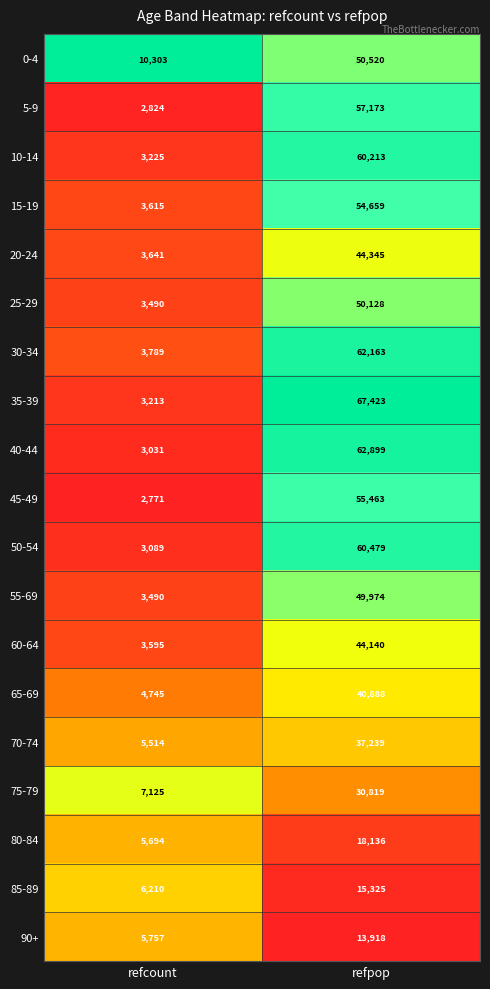

Rank the series at refpop from lowest to highest value.

90+, 85-89, 80-84, 75-79, 70-74, 65-69, 60-64, 20-24, 55-69, 25-29, 0-4, 15-19, 45-49, 5-9, 10-14, 50-54, 30-34, 40-44, 35-39